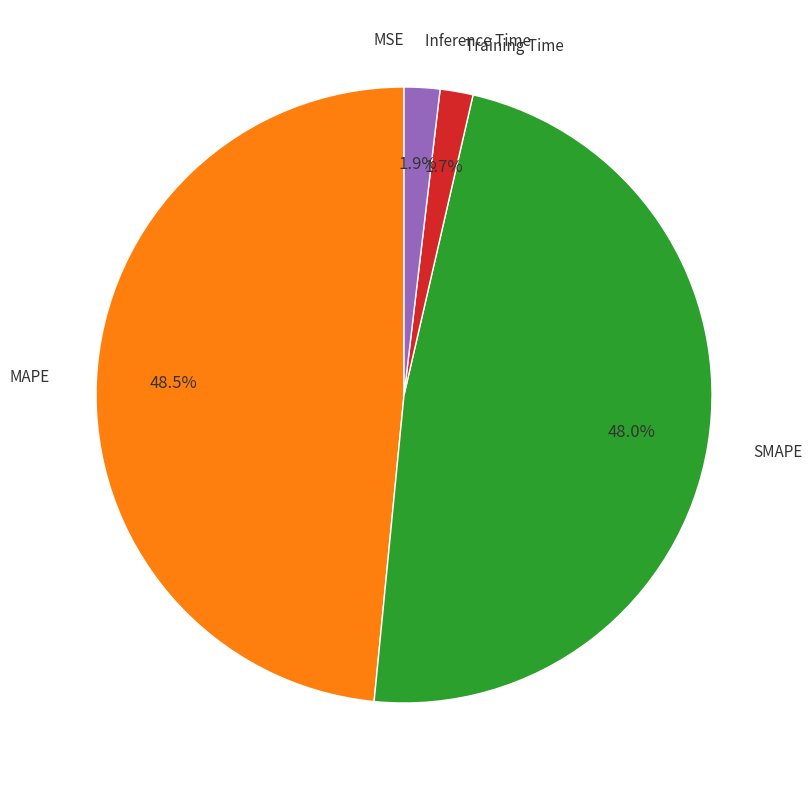

The SMAPE slice represents 55% of the pie. True or false?

False